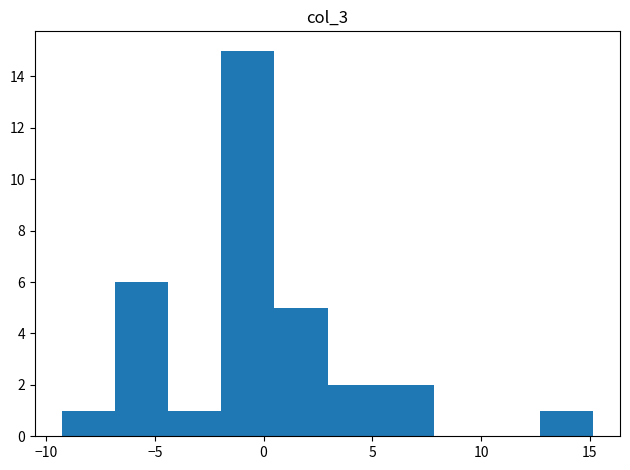

What is the height of the bar covering -2.0 to 0.5 on the x-axis? Neither the bar edges nor the heights are printed on the chart, so give them approximately, as read against the axes.

15